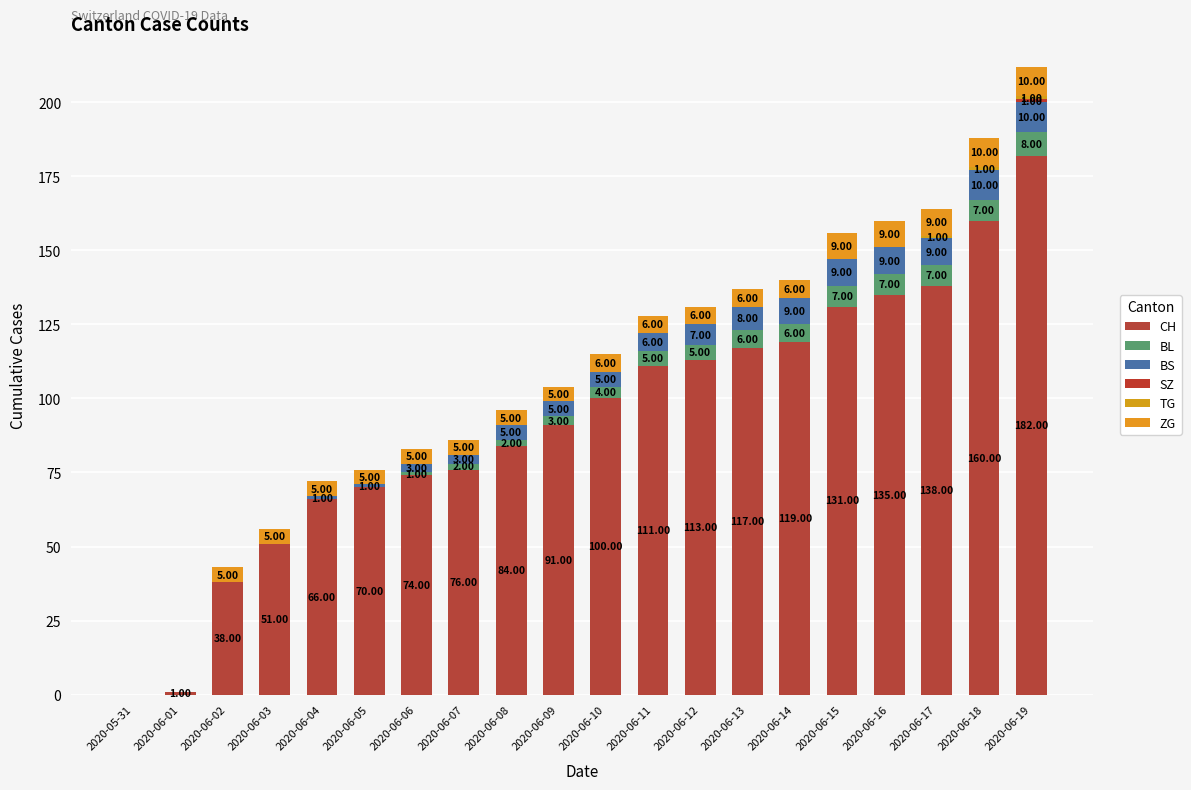

How many categories are shown in the chart?

20